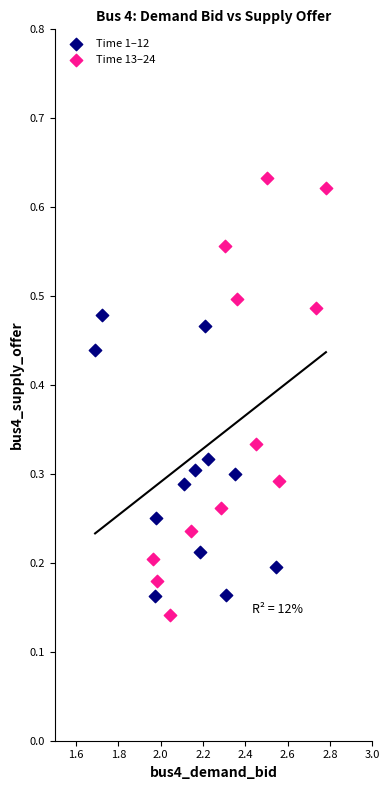

Which series reaches the maximum Y coordinate?

Time 13–24